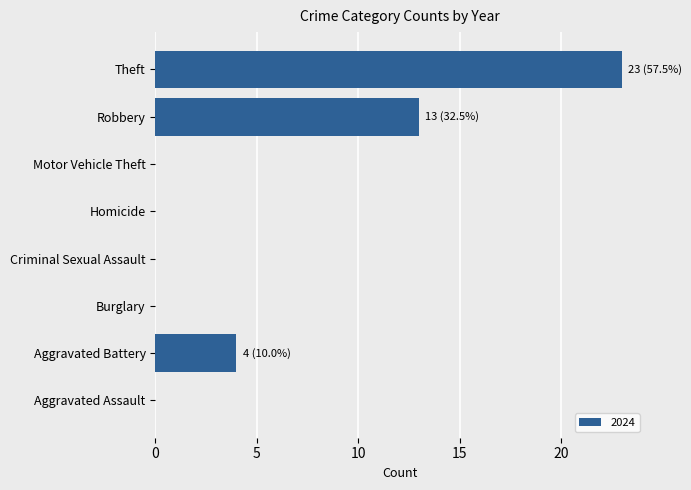

What is the sum of all values?

40